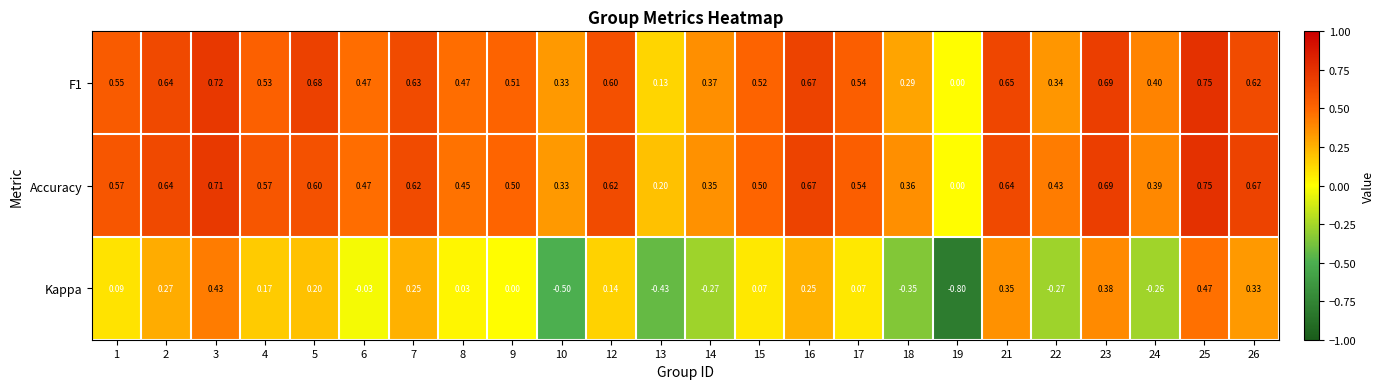

Between 3 and 18, which series saw the biggest shift?

Kappa